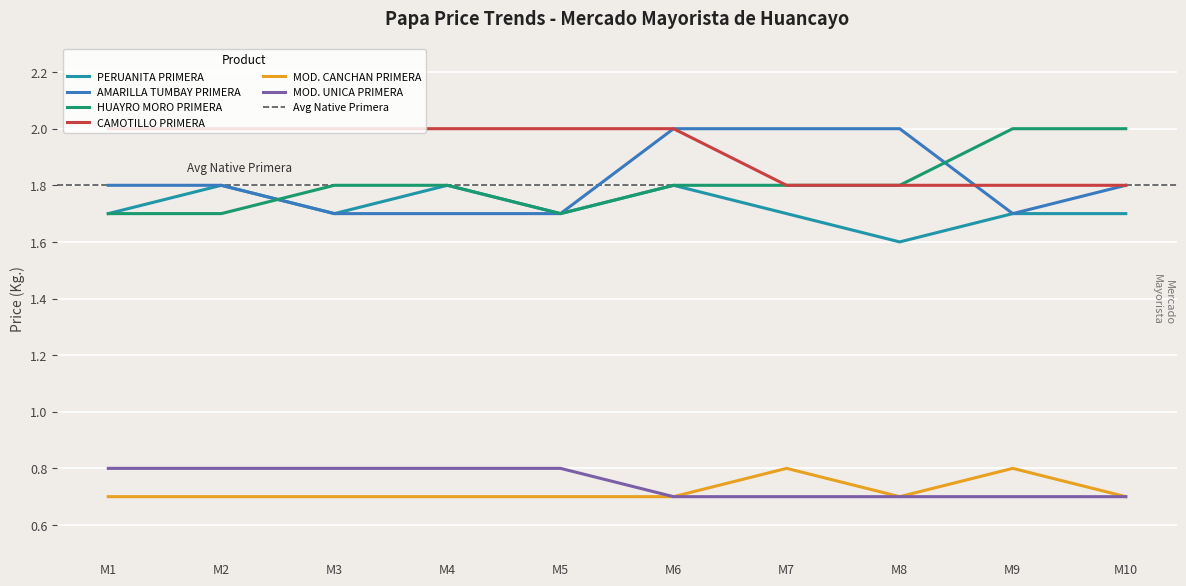

Which series changed the most between M2 and M8?

PAPA NATIVA PERUANITA PRIMERA